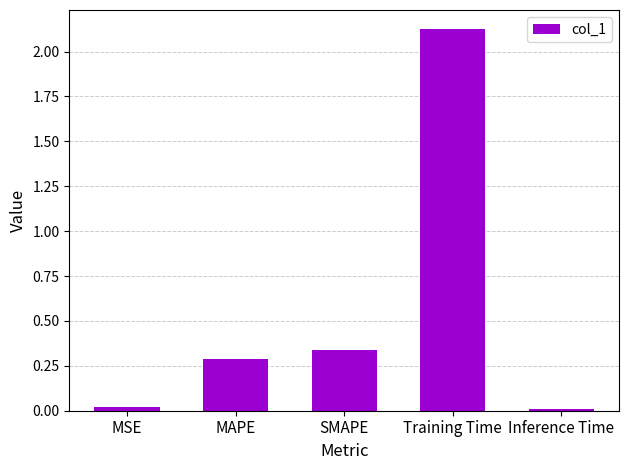

What is the label of the 2nd bar from the right?

Training Time